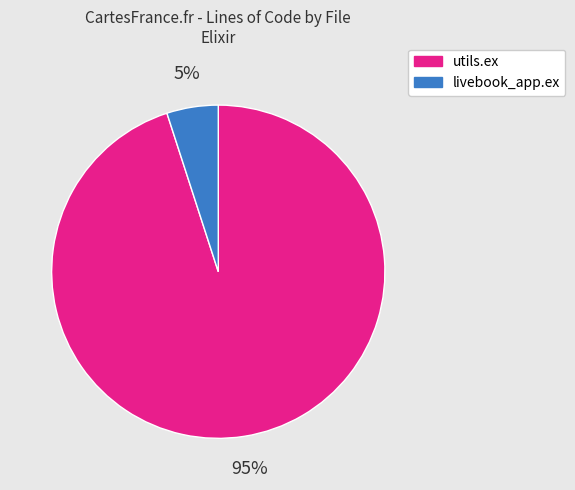

True or false: utils.ex accounts for 95% of the total.

True